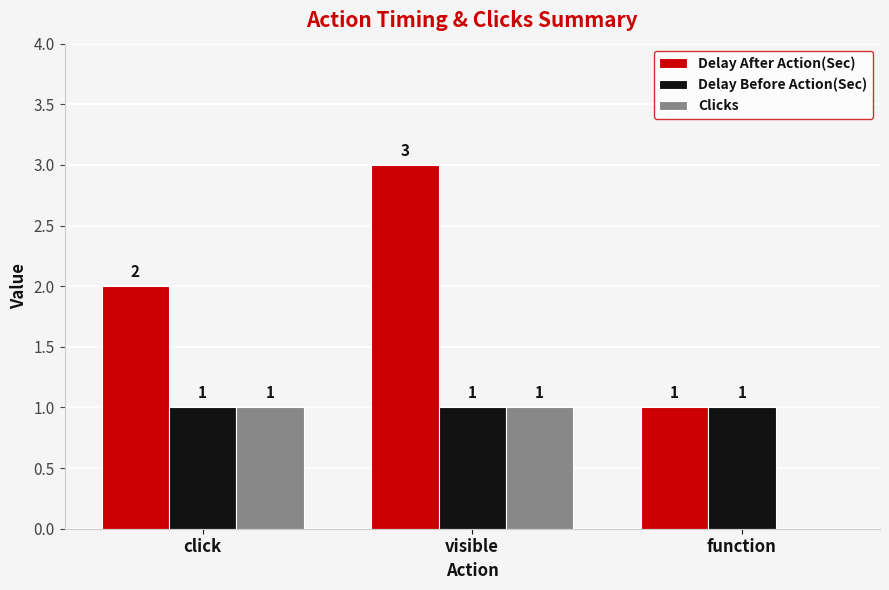

Are the bars grouped side by side (vs. stacked)?

Yes